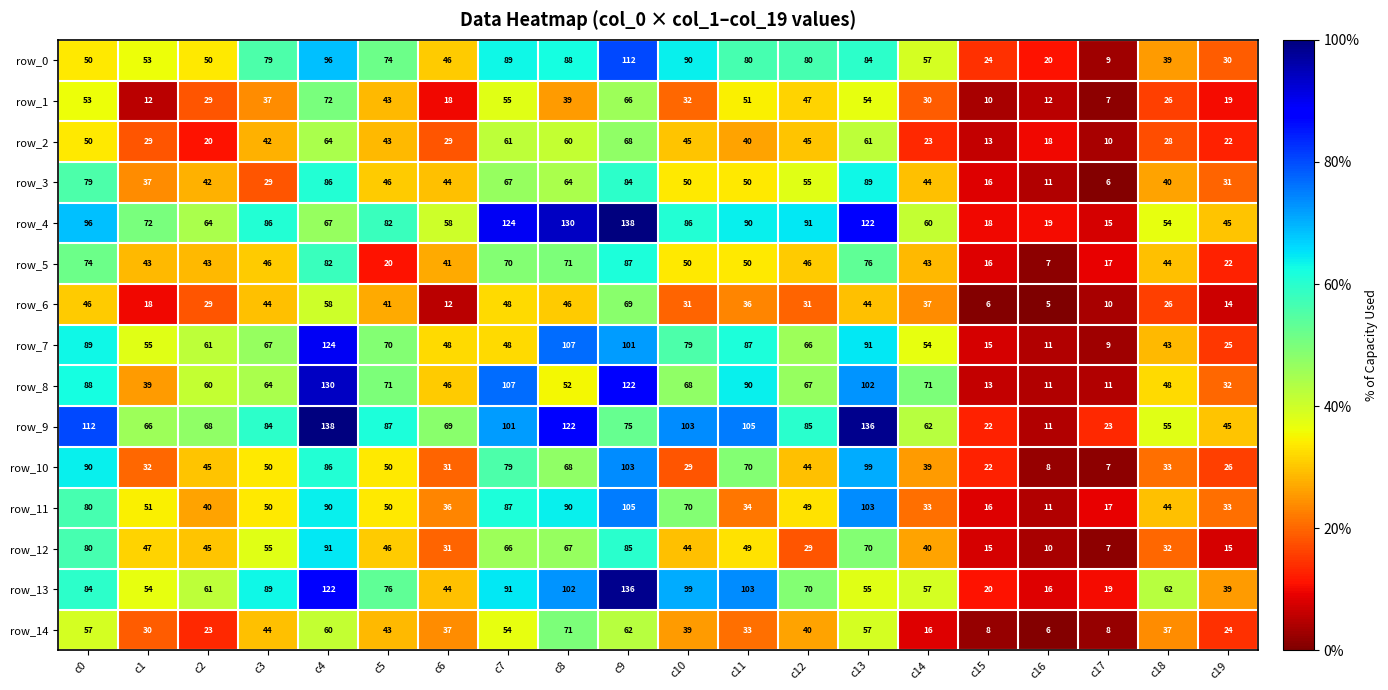

What is the sum of all row_8 values?

1292